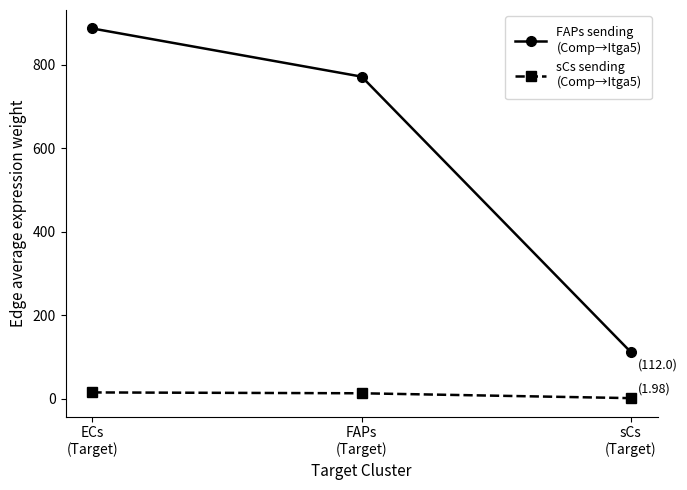

What is the greatest value displayed?

887.2